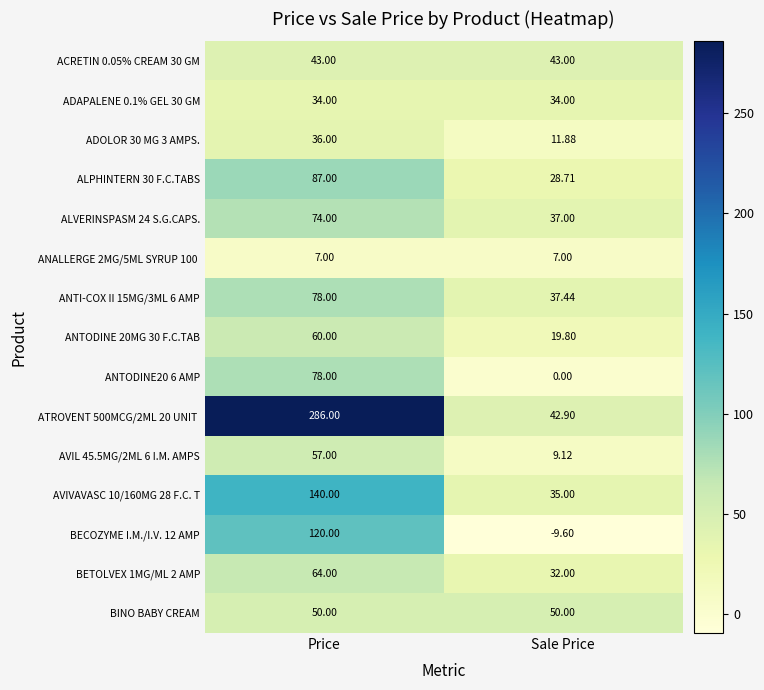

Where is BECOZYME I.M./I.V. 12 AMP nearest to the value 55?

Sale Price